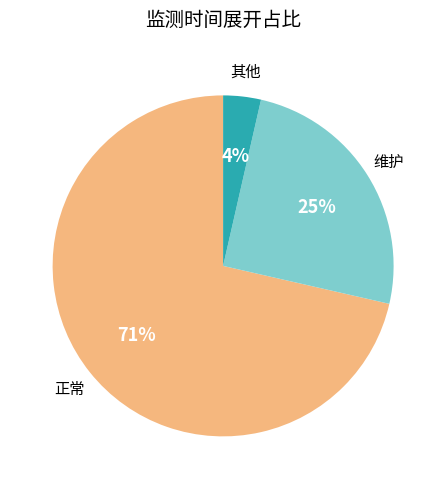

Is it true that 维护 is 32% of the pie?

False